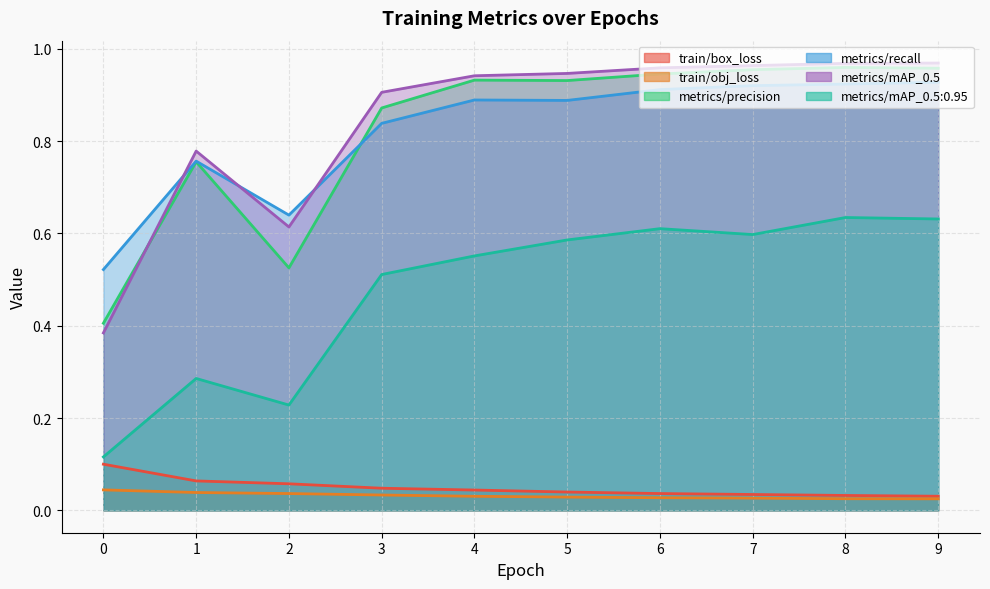

Which series changed the most between 1 and 5?

metrics/mAP_0.5:0.95